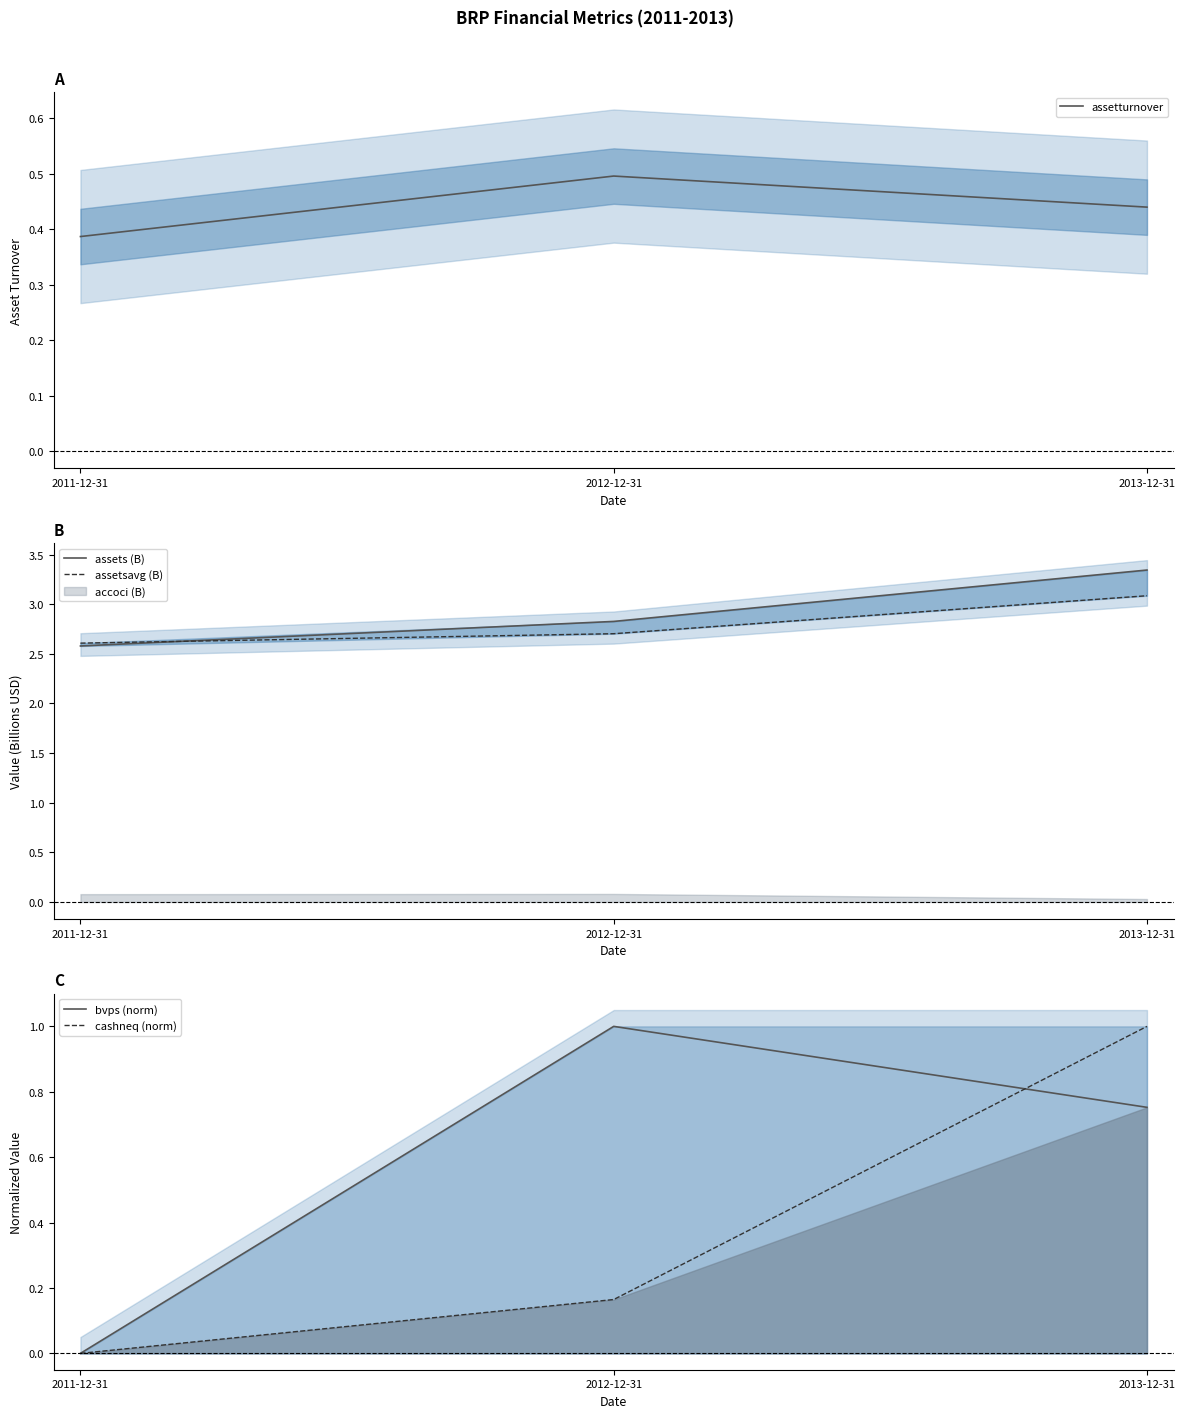

What is the sum of the assetturnover values at 2011-12-31 and 2013-12-31?

0.8